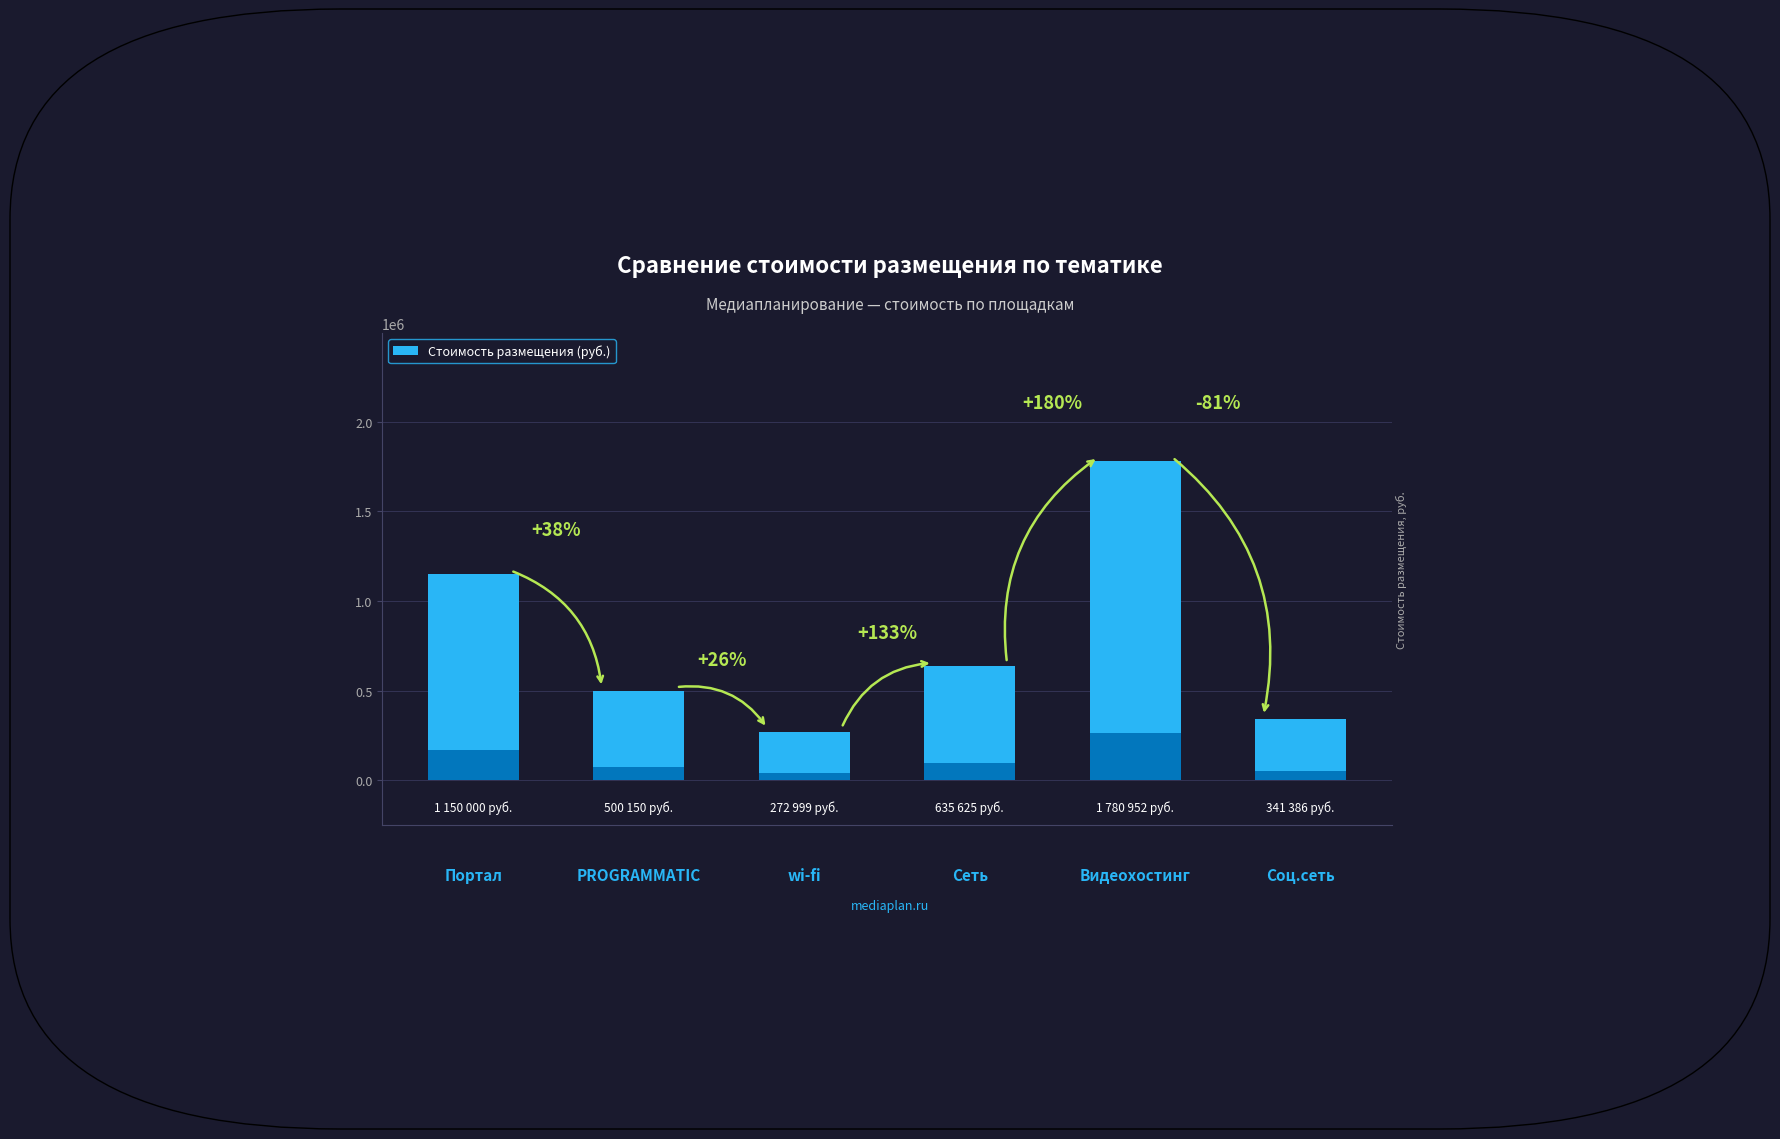

Does the chart contain any negative values?

No